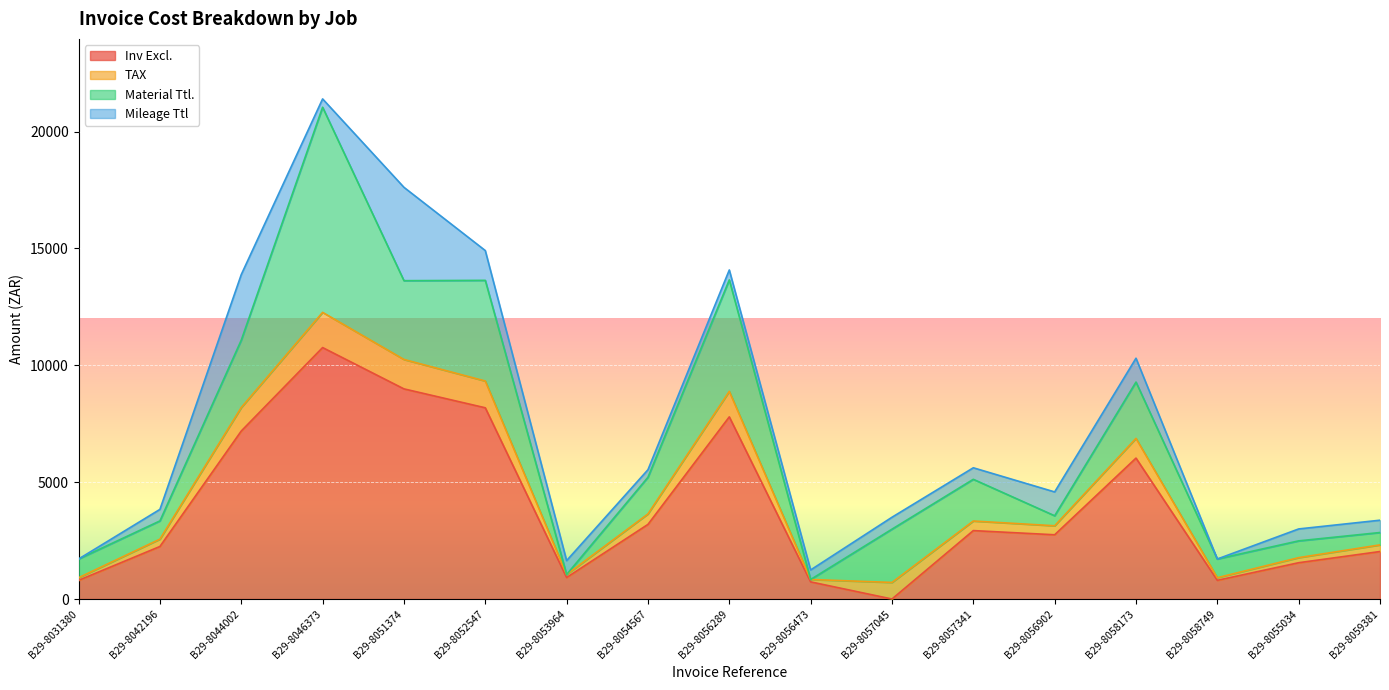

How many times do Mileage Ttl and Inv Excl. cross each other?

2